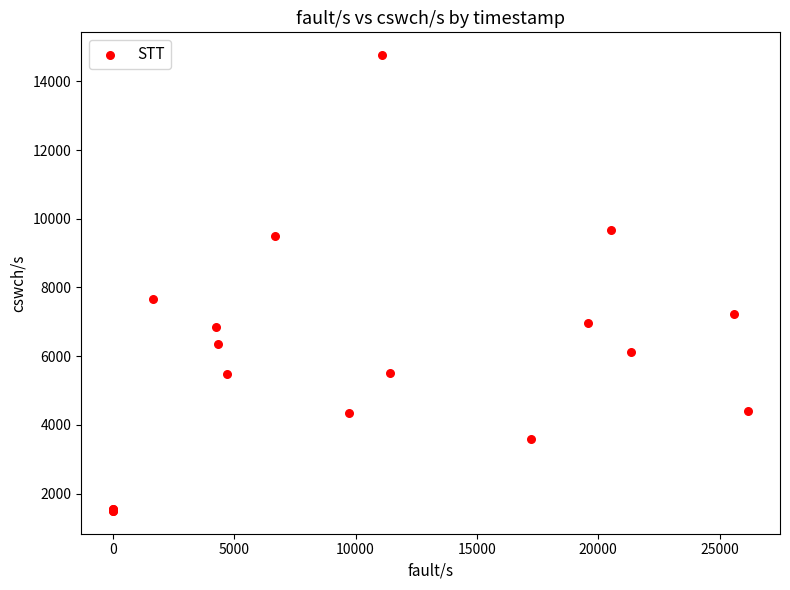

What Y value in the scatter plot is closest to 8127?

7665.0